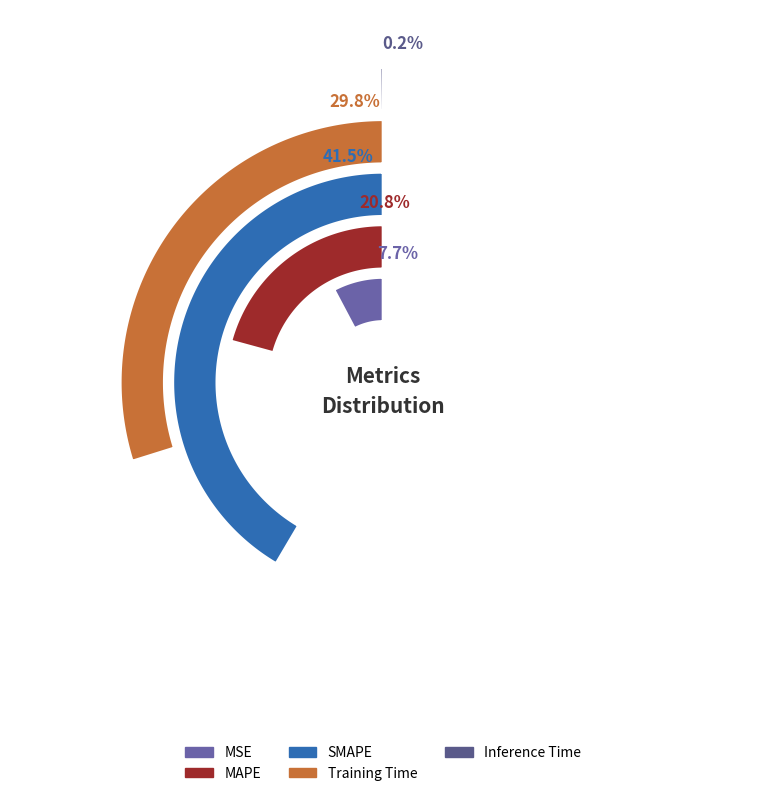

The SMAPE slice represents 49% of the pie. True or false?

False